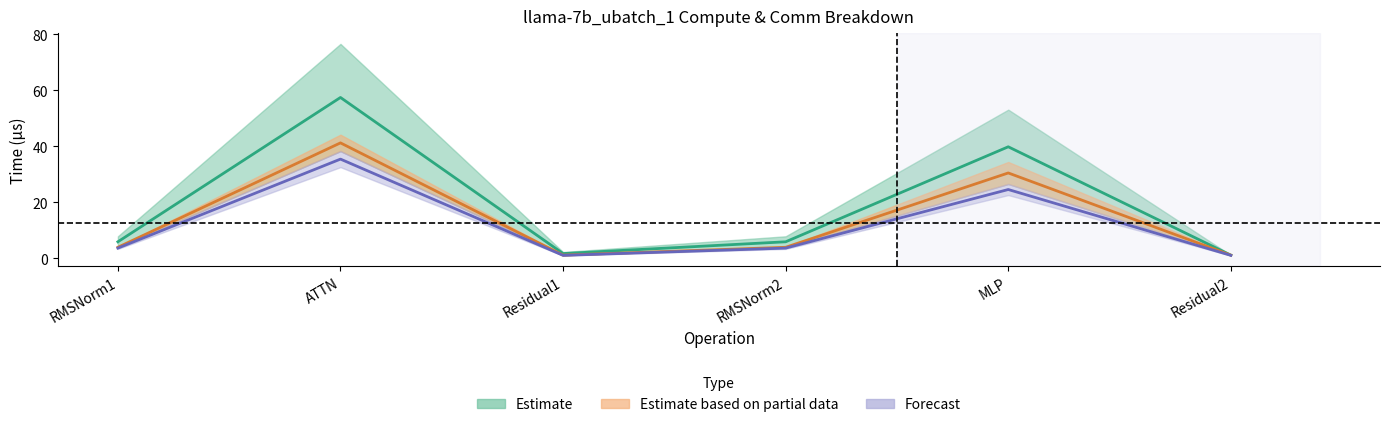

The fwd compute series shows 0.3 at Residual2. True or false?

False